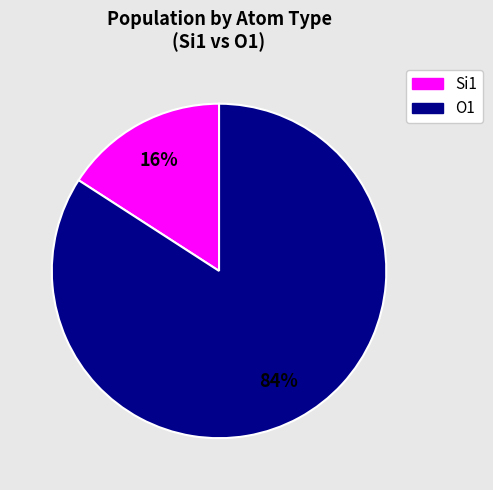

Is there a majority slice in this chart?

Yes